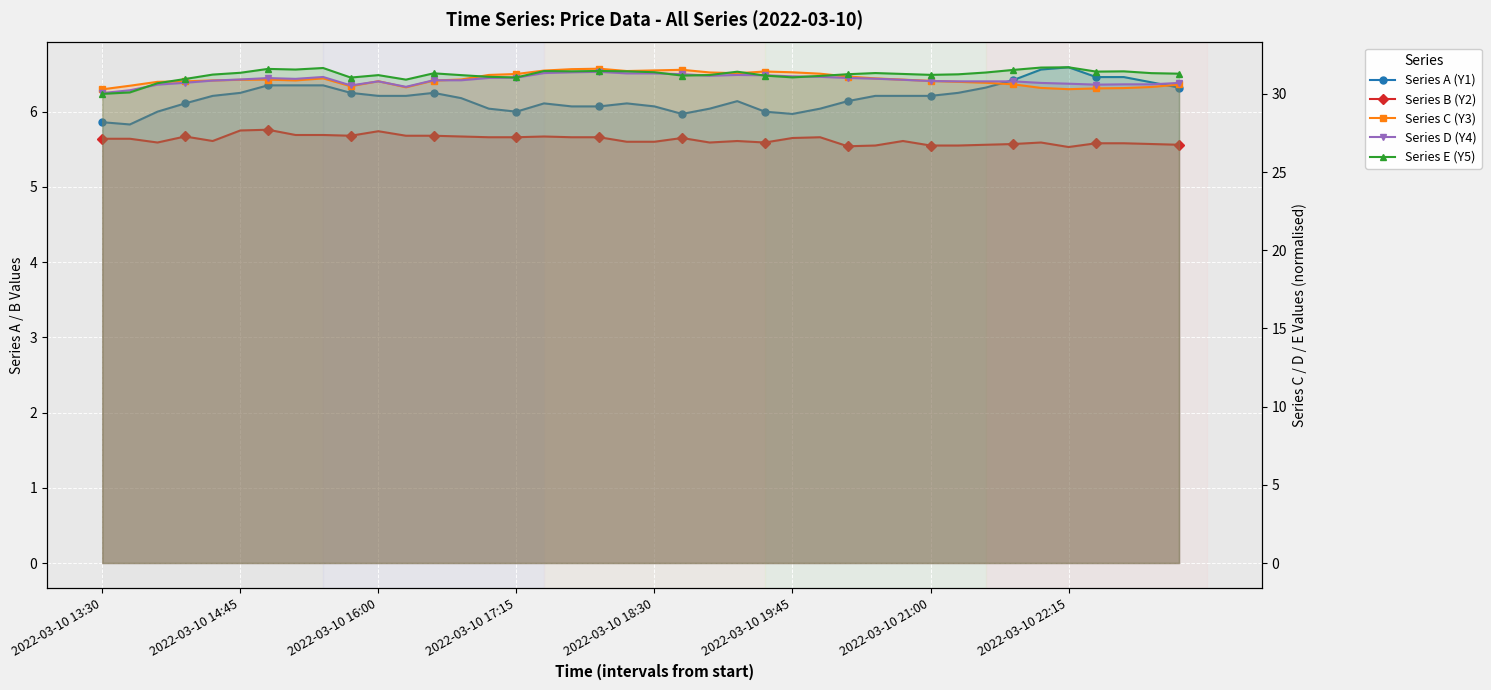

What position from the left is 38?

39